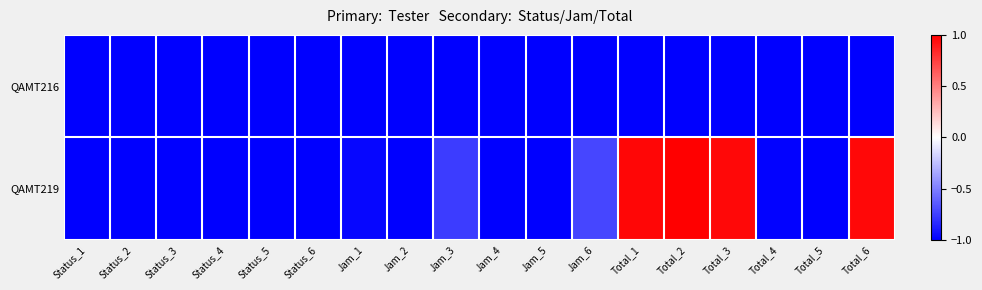

Which series has the largest total across all categories?

QAMT219